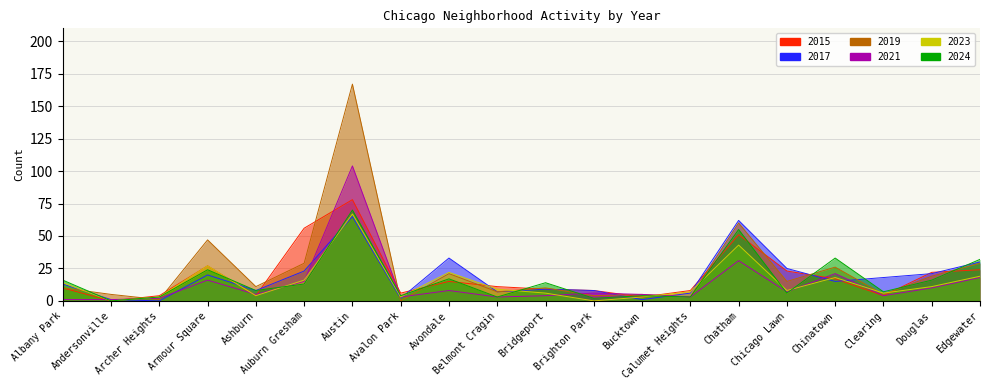

The 2017 series shows 2 at Ashburn. True or false?

False